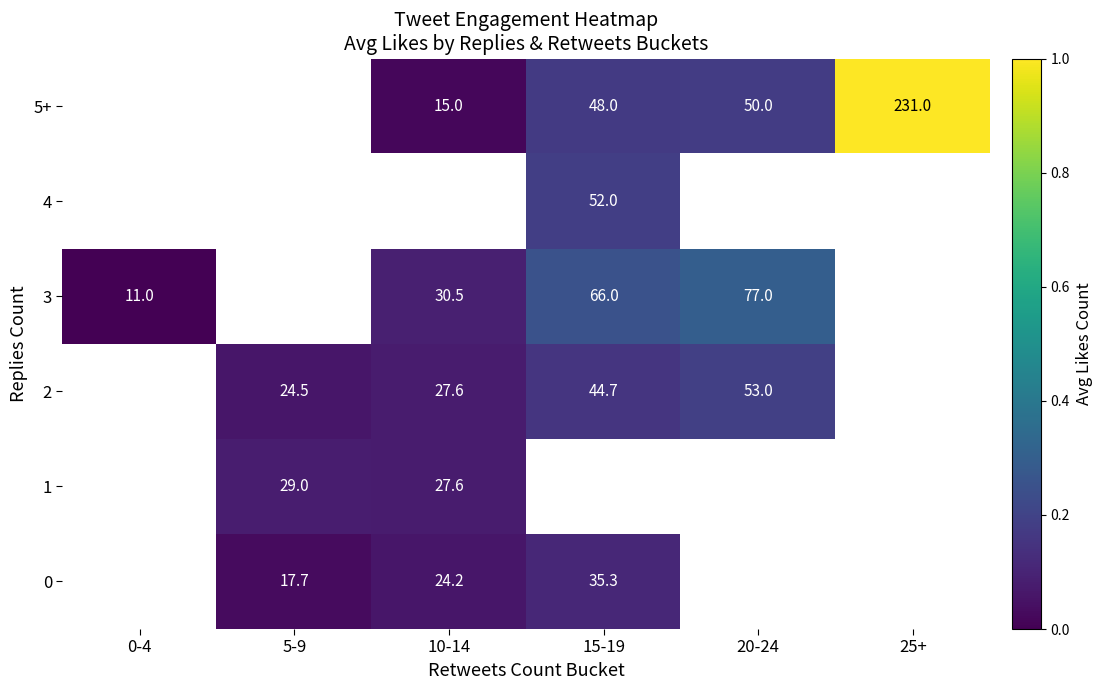

How many data points in 0 are less than 35?

2